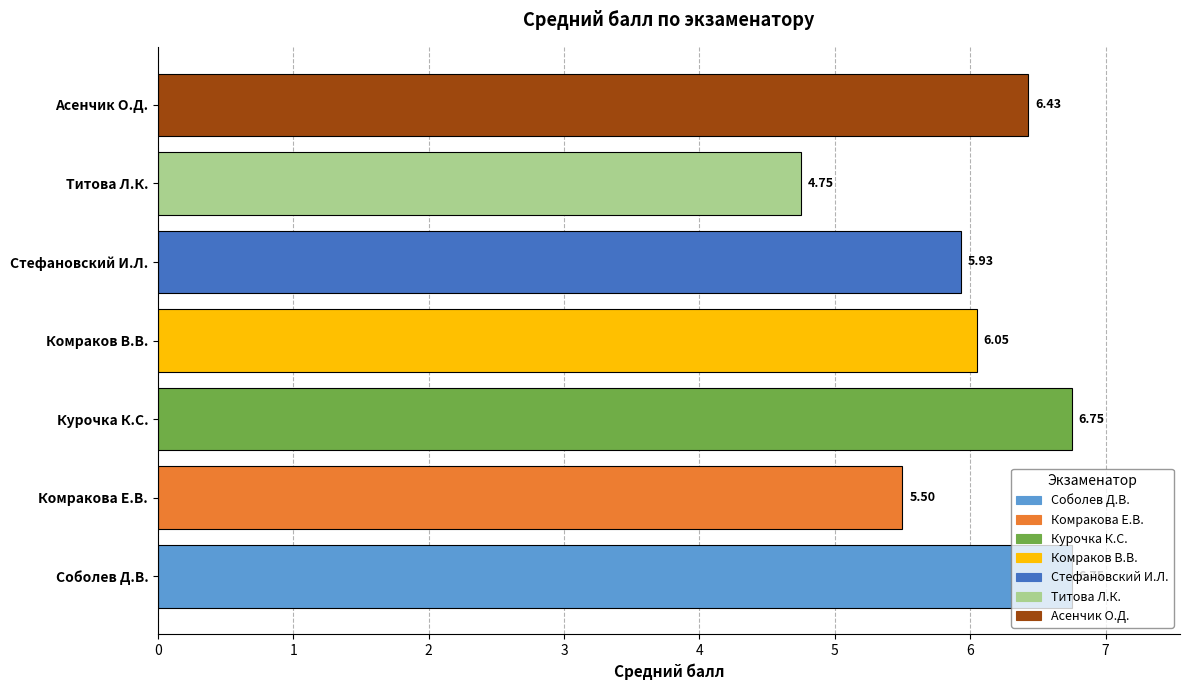

What is the ratio of the value at Комраков В.В. to the value at Курочка К.С.?

0.9